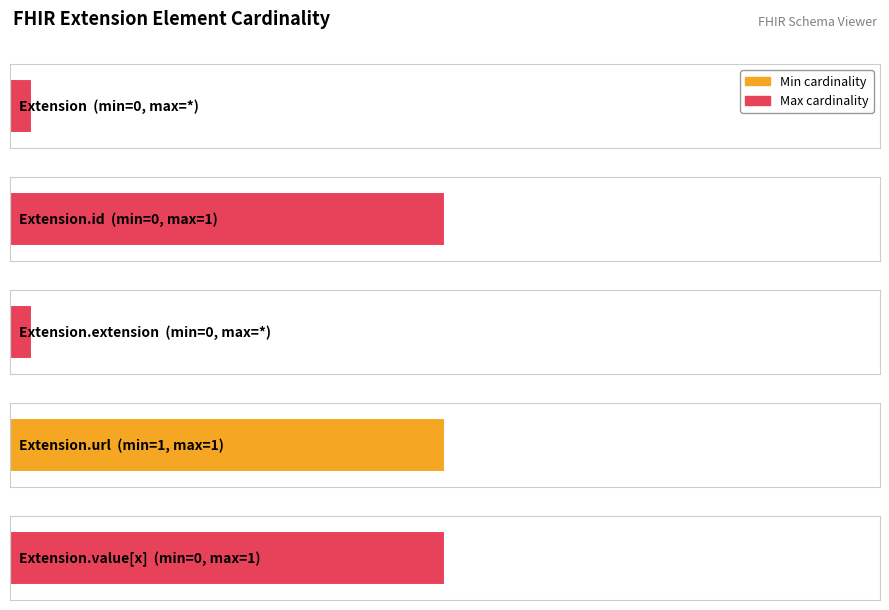

What is the difference between the second highest and minimum values in the Max series?

1